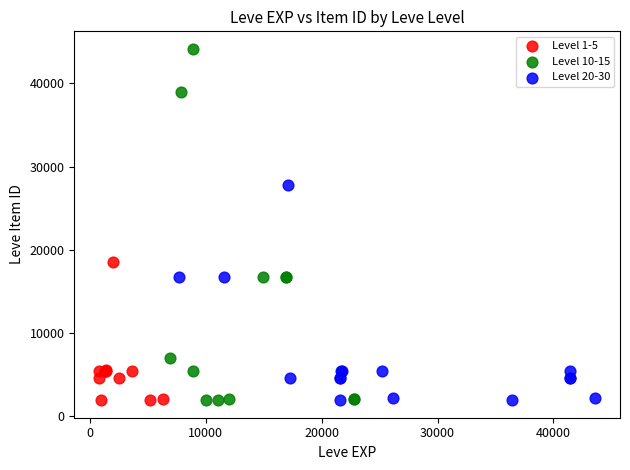

Which series has the widest spread of Y values?

Level 10-15